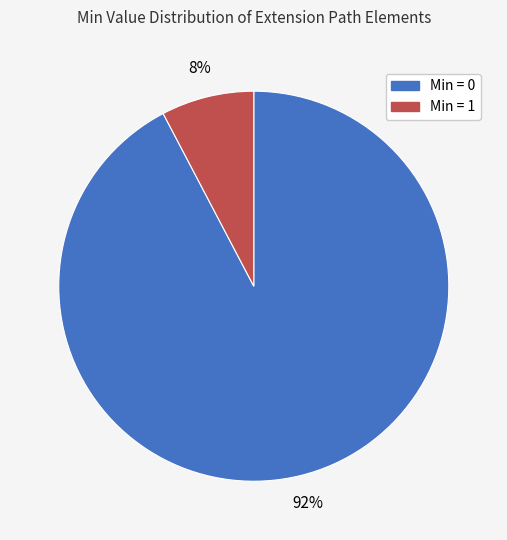

Between Min = 0 and Min = 1, which is larger?

Min = 0